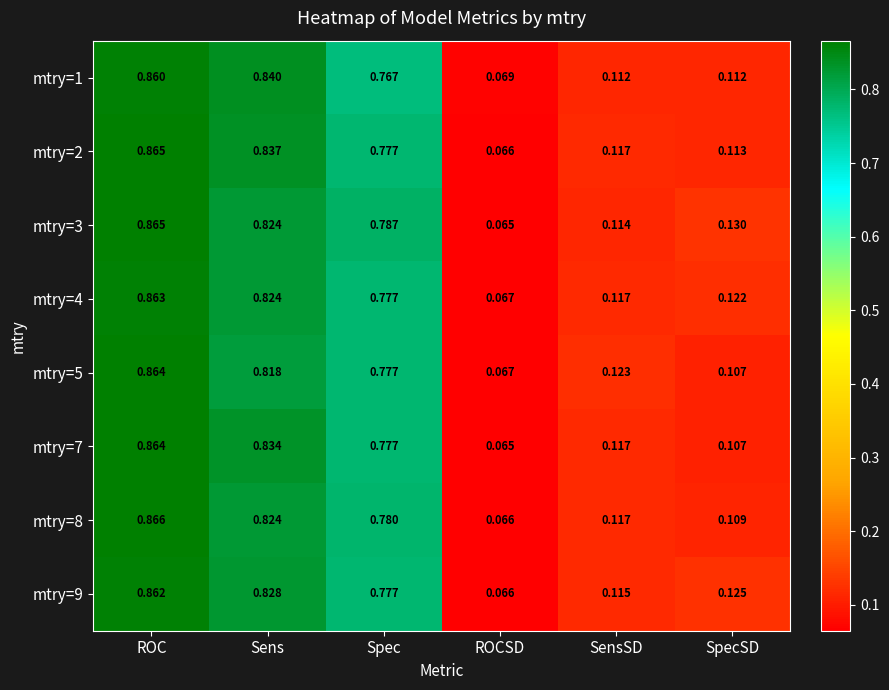

Is the value of mtry=2 at SpecSD greater than the value of mtry=5 at SpecSD?

Yes